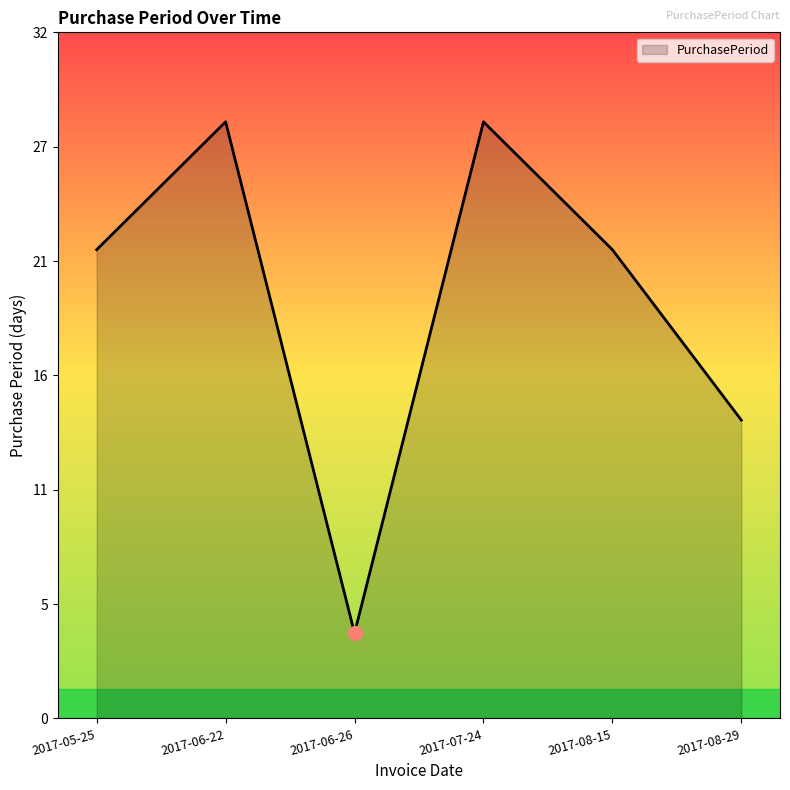

What is the average value?

20